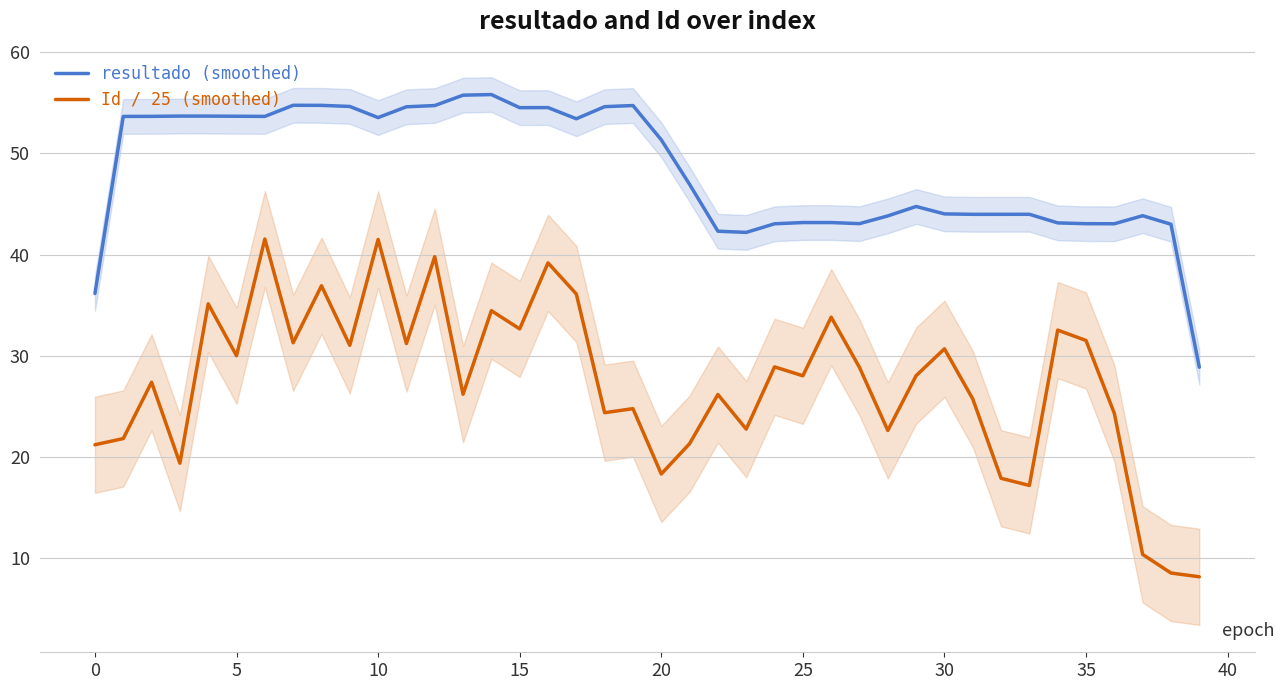

What is the minimum value for resultado (smoothed)?

28.8